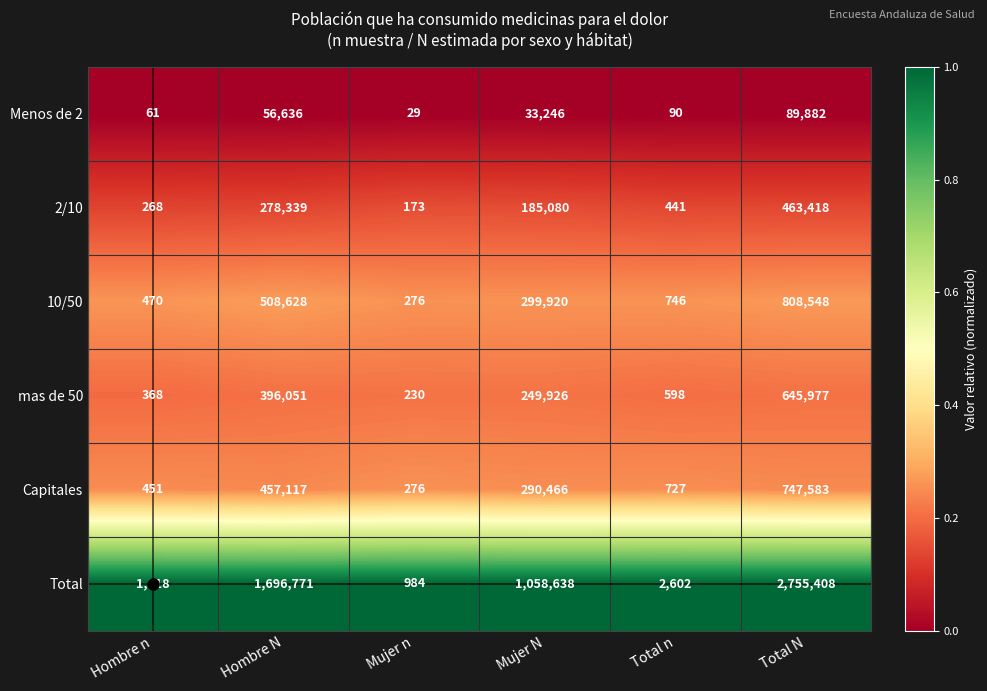

What is the minimum value for mas de 50?

230